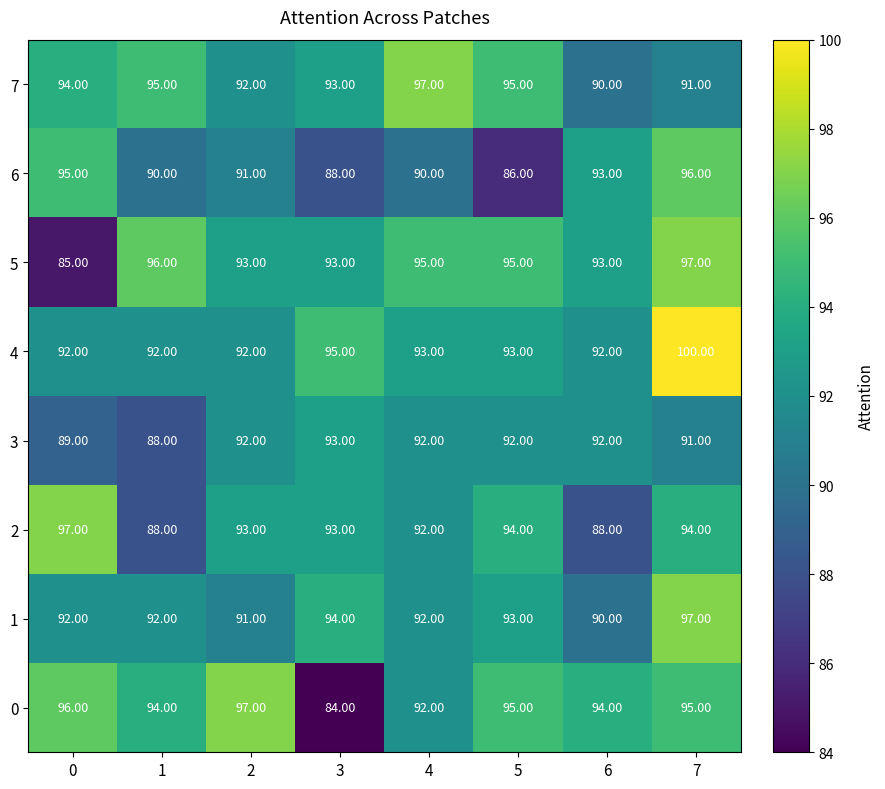

How many distinct data groups are displayed?

8